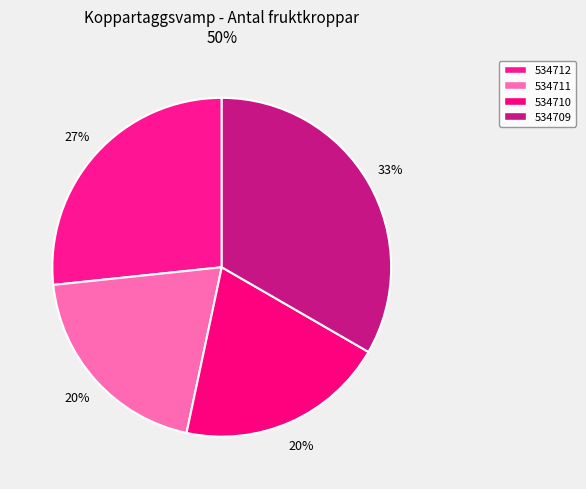

What percentage do 534709 and 534712 together represent?

60.0%